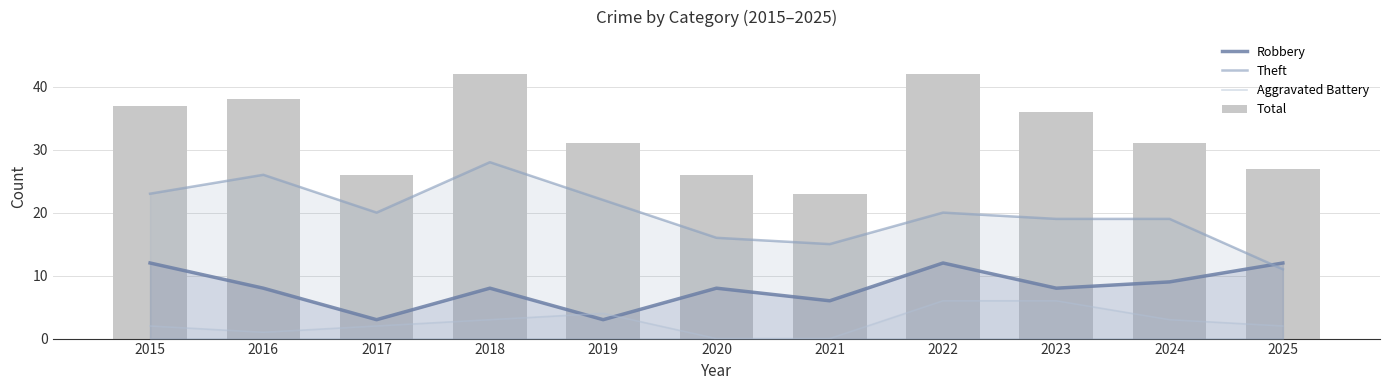

The value of Robbery at 2023 is 8. True or false?

True